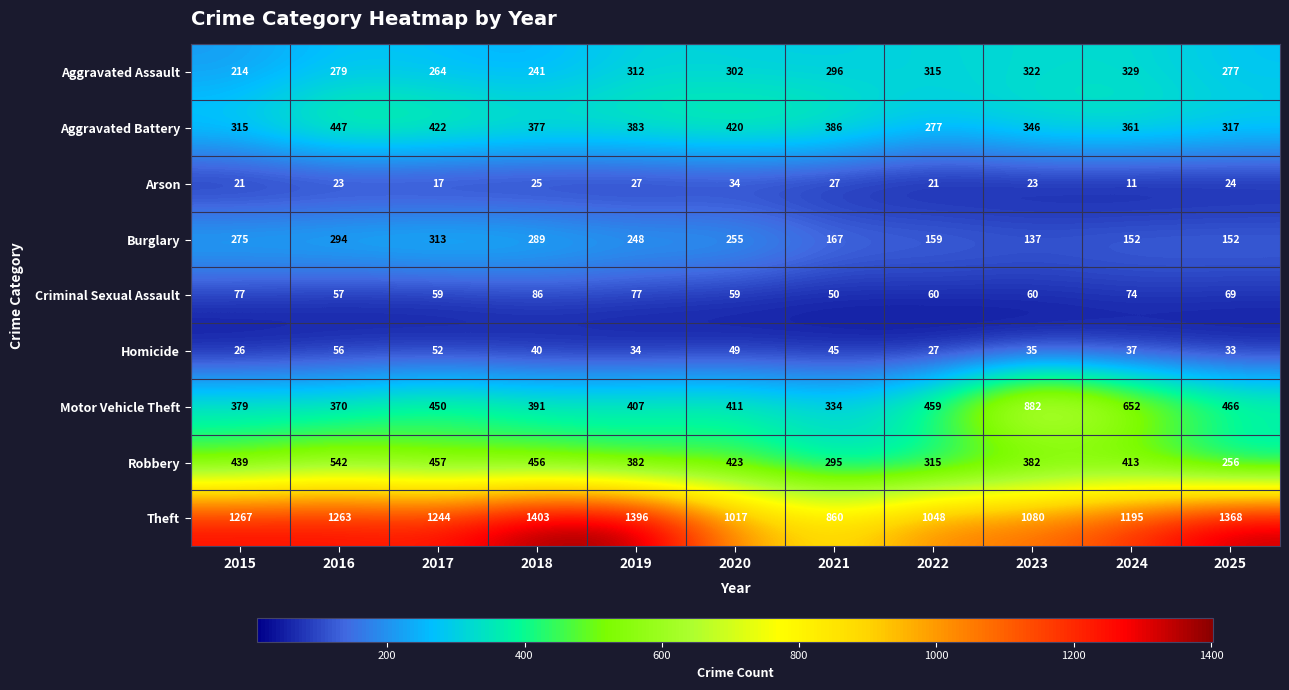

At which label is Homicide closest to 41?

2018